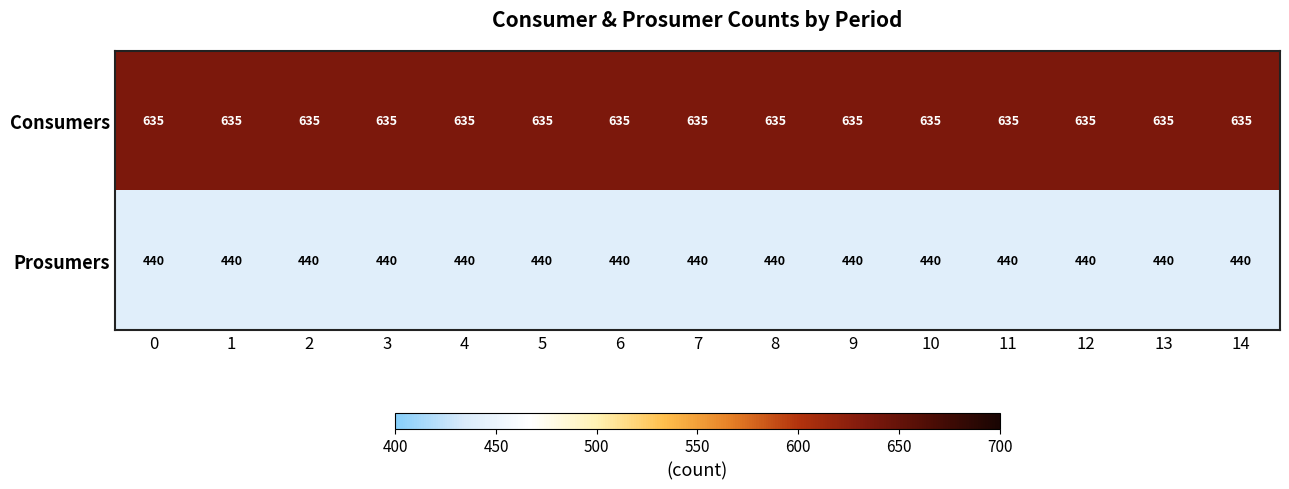

At how many categories does at least one series exceed 553?

15